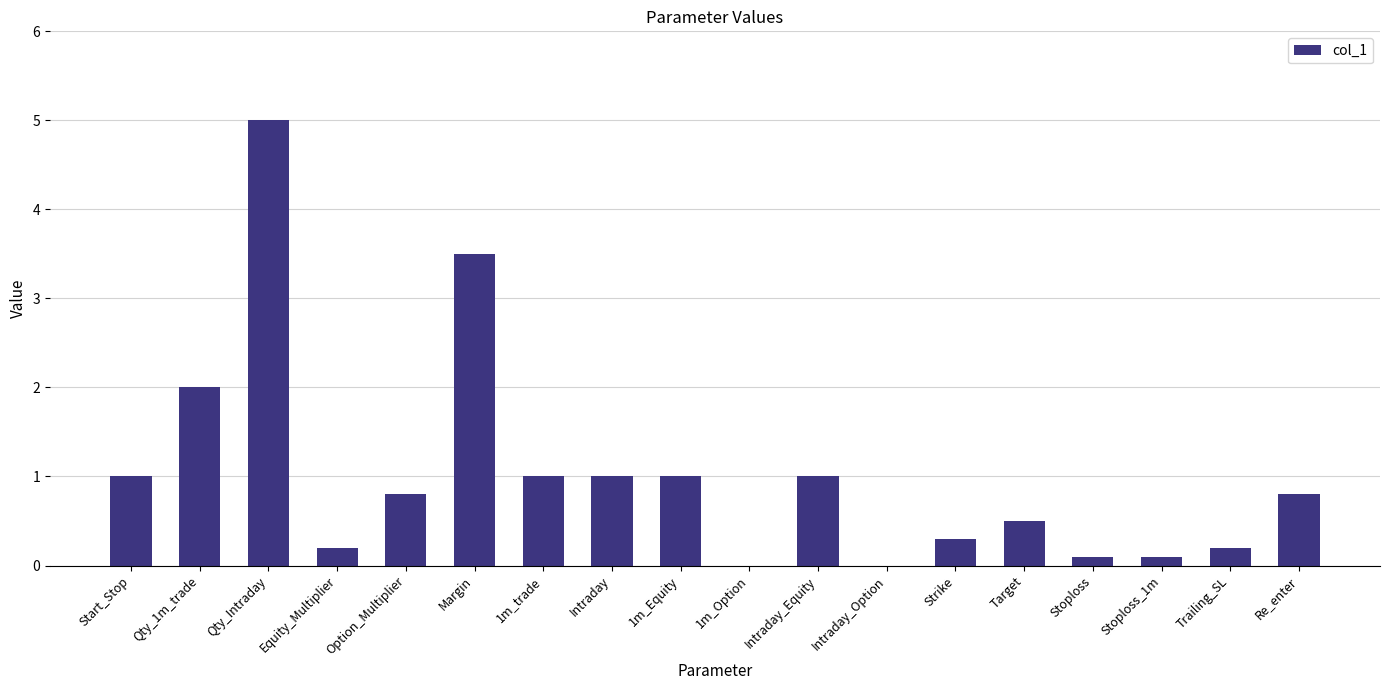

Is it true that the value at Stoploss_1m is 0.1?

True